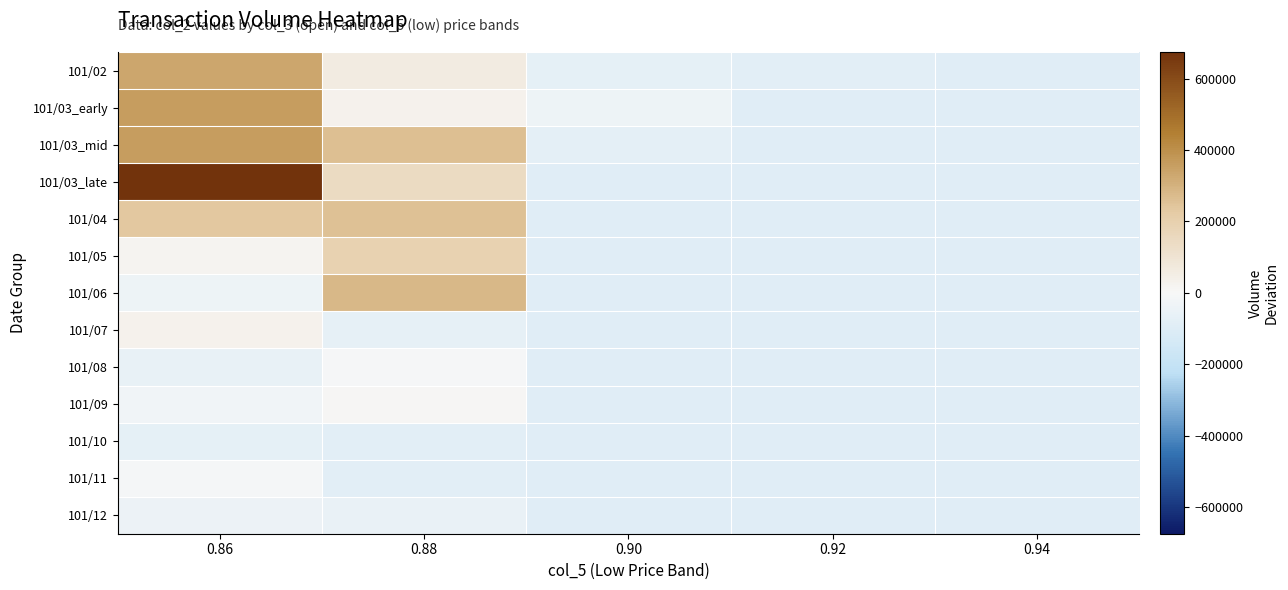

List the series in order of their peak value, highest first.

101/03_late, 101/03_mid, 101/03_early, 101/02, 101/06, 101/04, 101/05, 101/07, 101/09, 101/08, 101/11, 101/12, 101/10